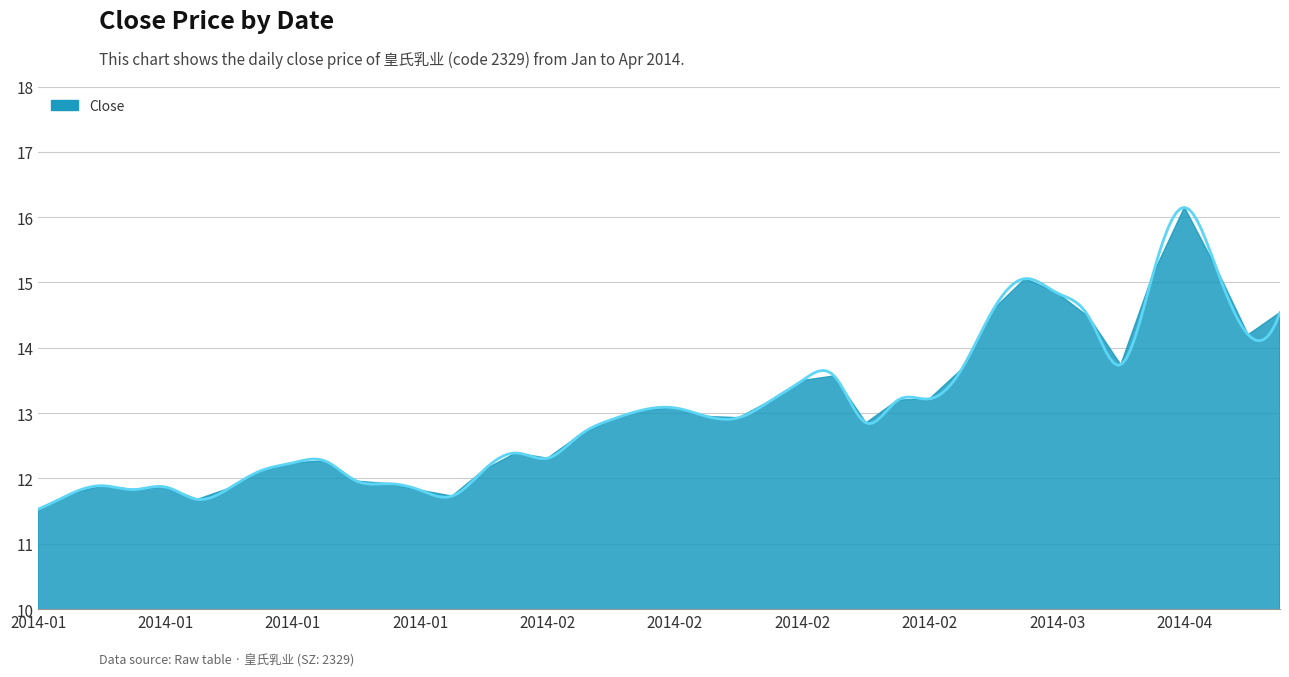

List the labels in order of value, smallest first.

2014-01-13, 2014-01-20, 2014-01-30, 2014-01-14, 2014-01-29, 2014-01-16, 2014-01-21, 2014-01-17, 2014-01-15, 2014-01-28, 2014-01-27, 2014-01-22, 2014-02-07, 2014-01-23, 2014-01-24, 2014-02-11, 2014-02-10, 2014-02-12, 2014-02-25, 2014-02-13, 2014-02-19, 2014-02-18, 2014-02-14, 2014-02-17, 2014-02-20, 2014-02-26, 2014-02-27, 2014-02-21, 2014-02-24, 2014-02-28, 2014-04-22, 2014-04-28, 2014-03-06, 2014-04-29, 2014-03-03, 2014-03-05, 2014-03-04, 2014-04-23, 2014-04-25, 2014-04-24